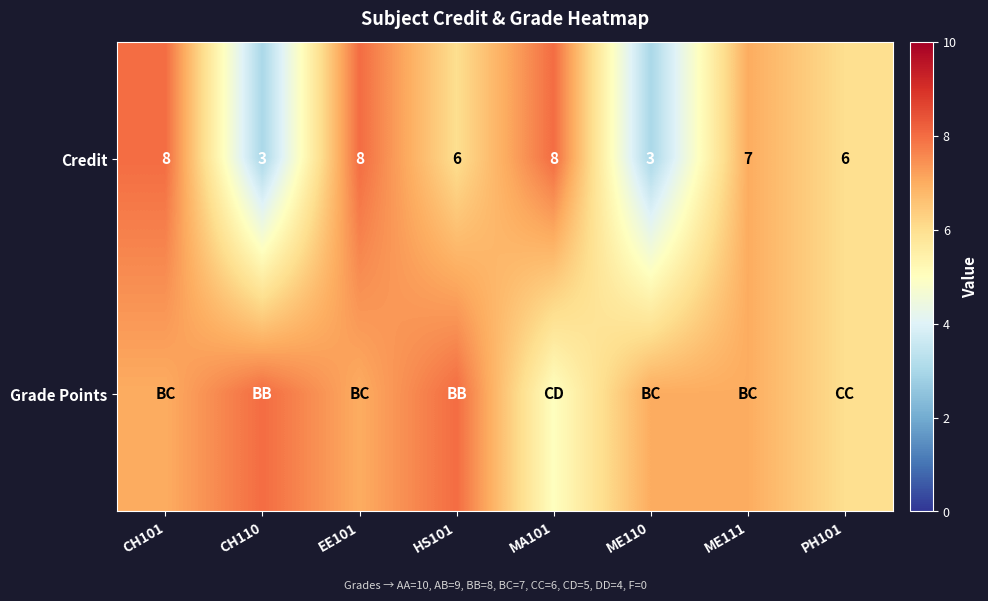

What is the difference between the maximum and minimum values in the Credit series?

5